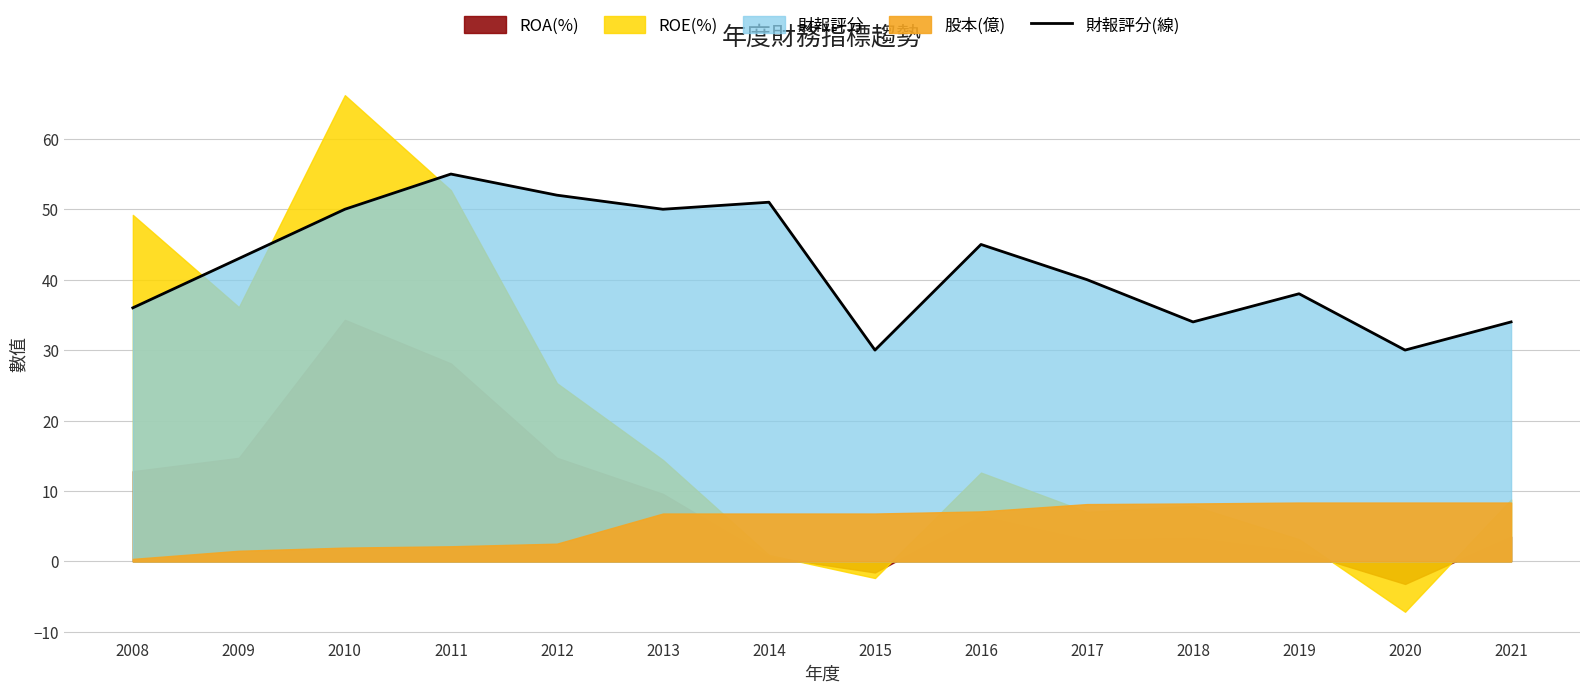

What is the difference between the maximum and minimum values?

25